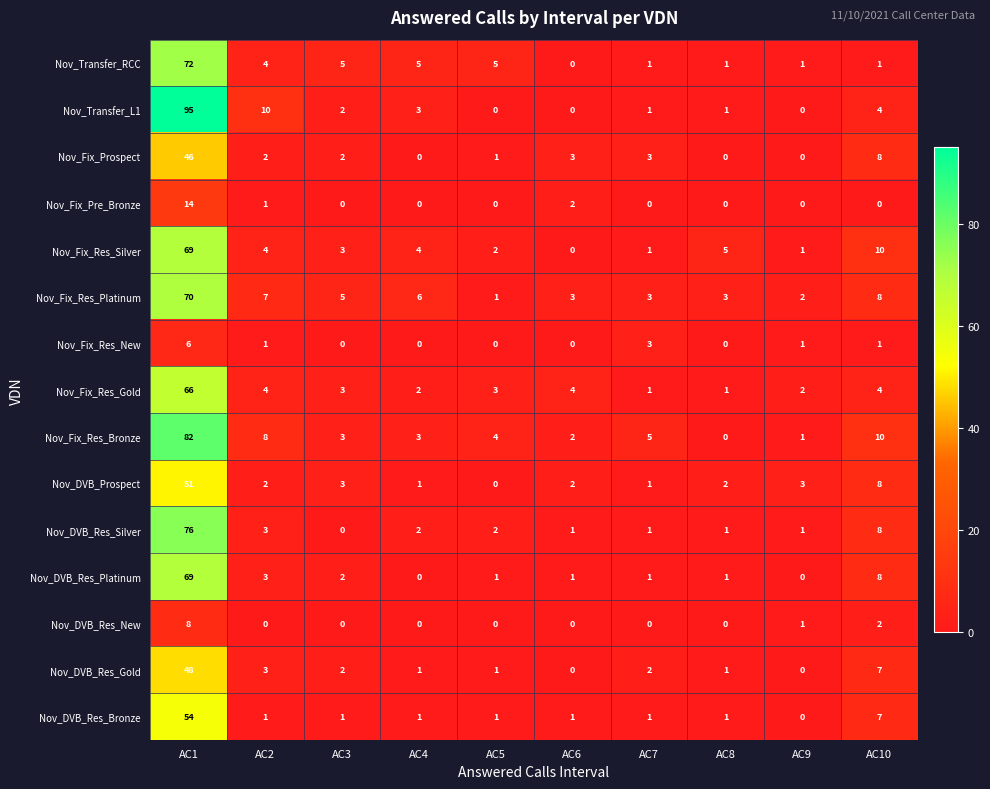

Which category has the lowest value in the Nov_DVB_Prospect series?

AC5